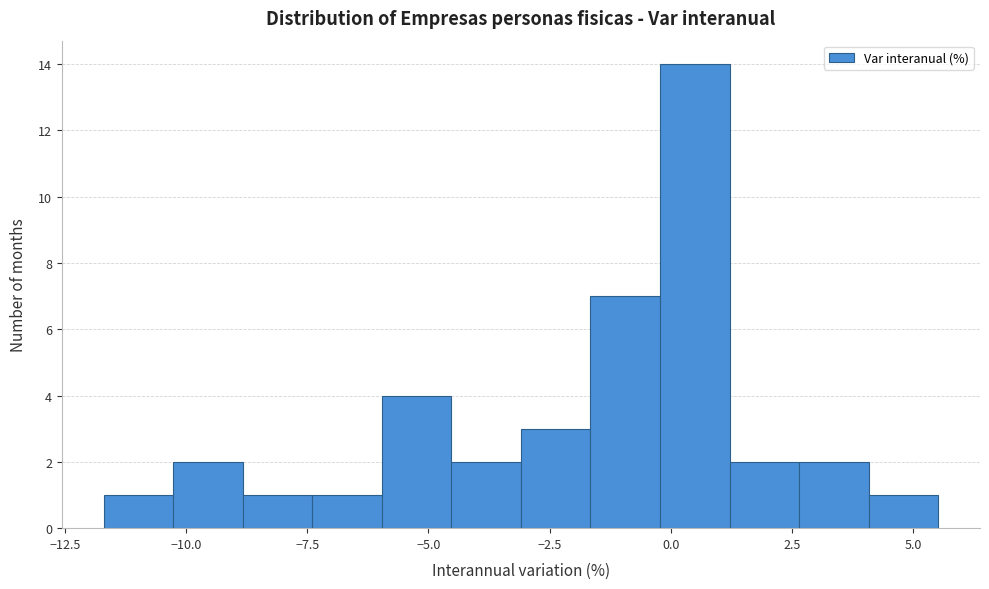

Around what value on the x-axis is the tallest bar? Give the approximate position of its centre, as read against the axis.

0.5